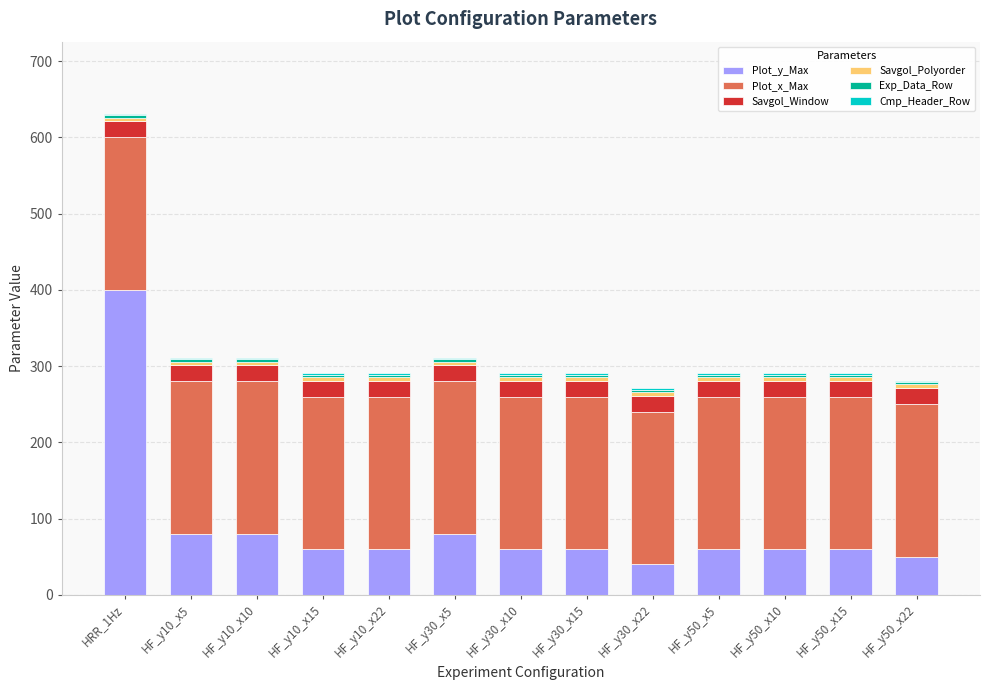

How many series are shown in this chart?

6